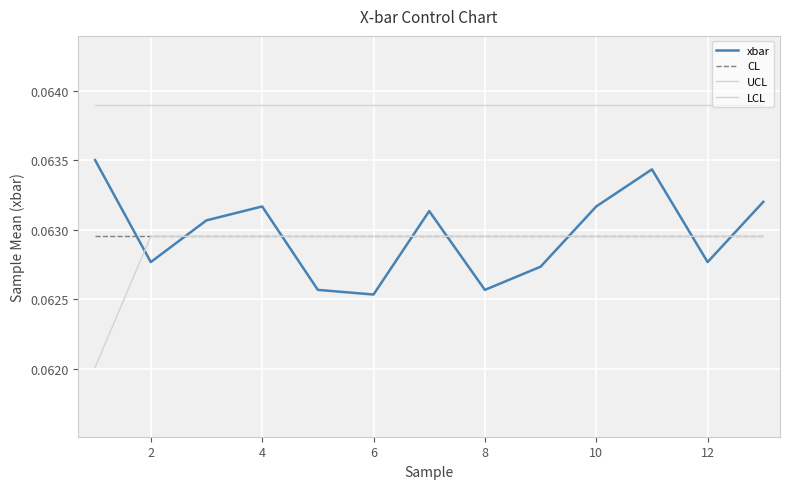

What is the value of the CL point at the 9th from the left?

0.1